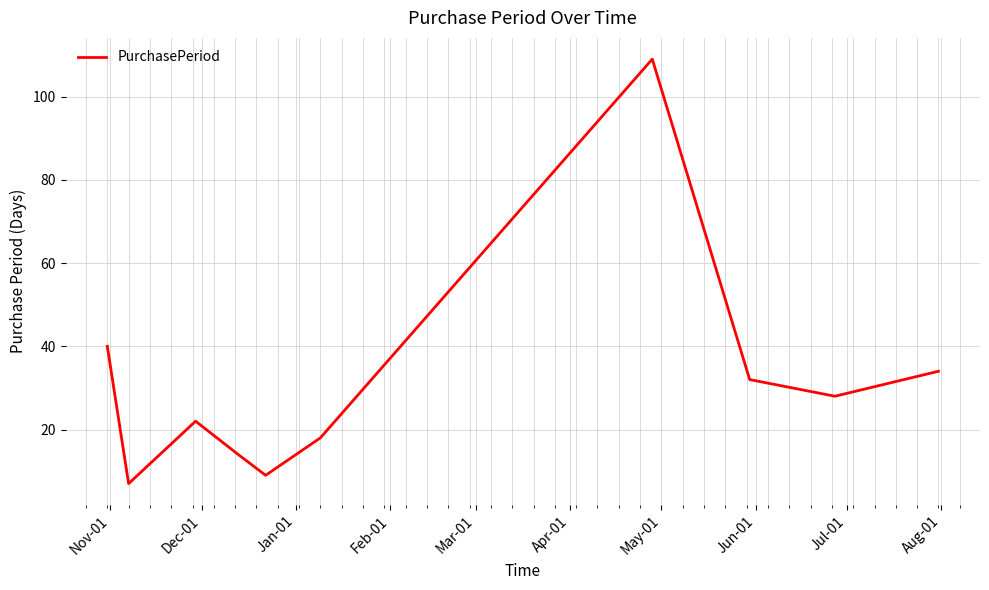

What is the maximum value shown in the chart?

109